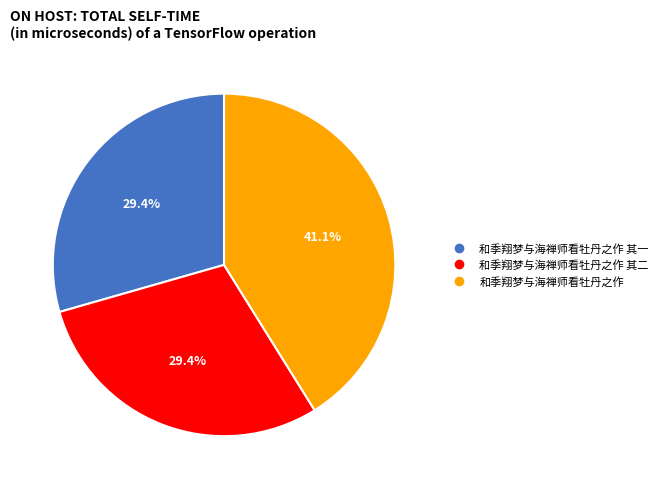

Which has a higher value, 和季翔梦与海禅师看牡丹之作 其一 or 和季翔梦与海禅师看牡丹之作?

和季翔梦与海禅师看牡丹之作